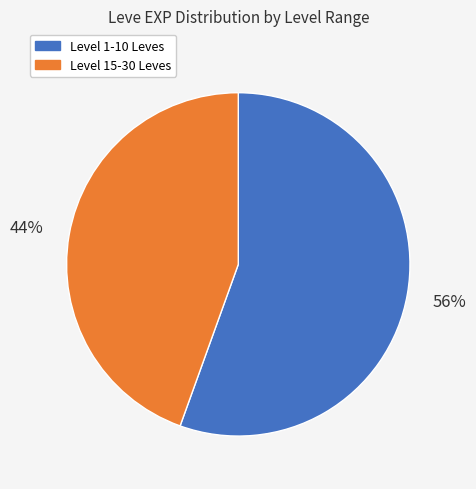

To the nearest percent, what is the average slice percentage?

50%